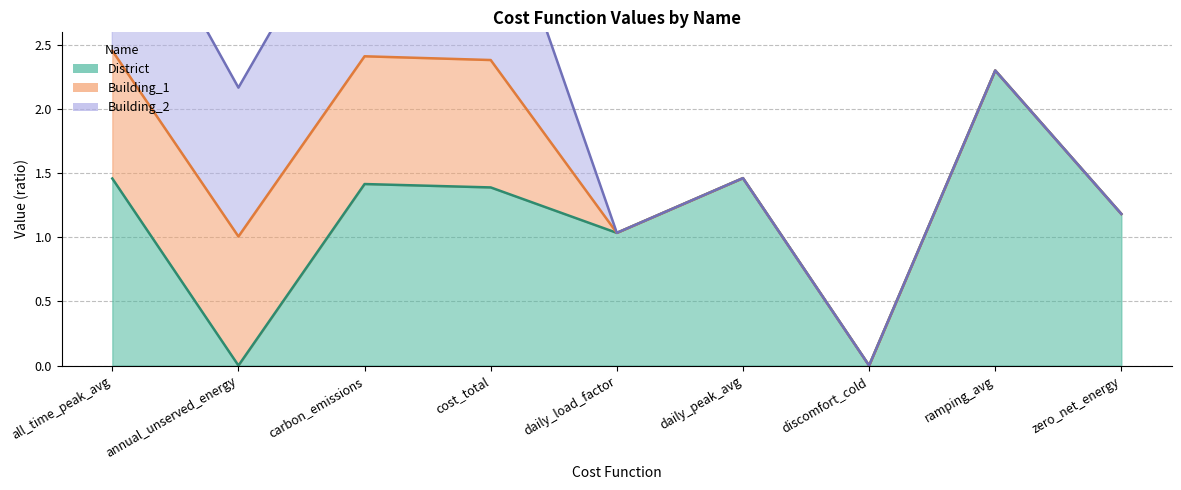

At which label does District reach its peak?

ramping_avg